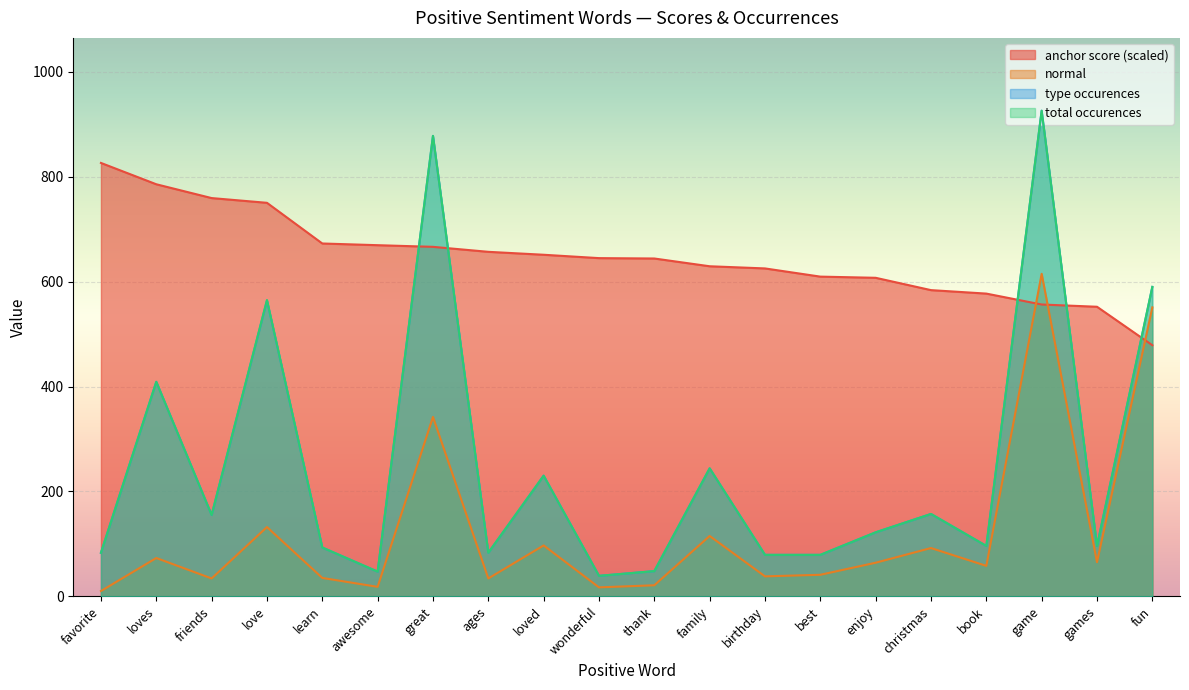

What is the label of the 8th point from the right?

birthday